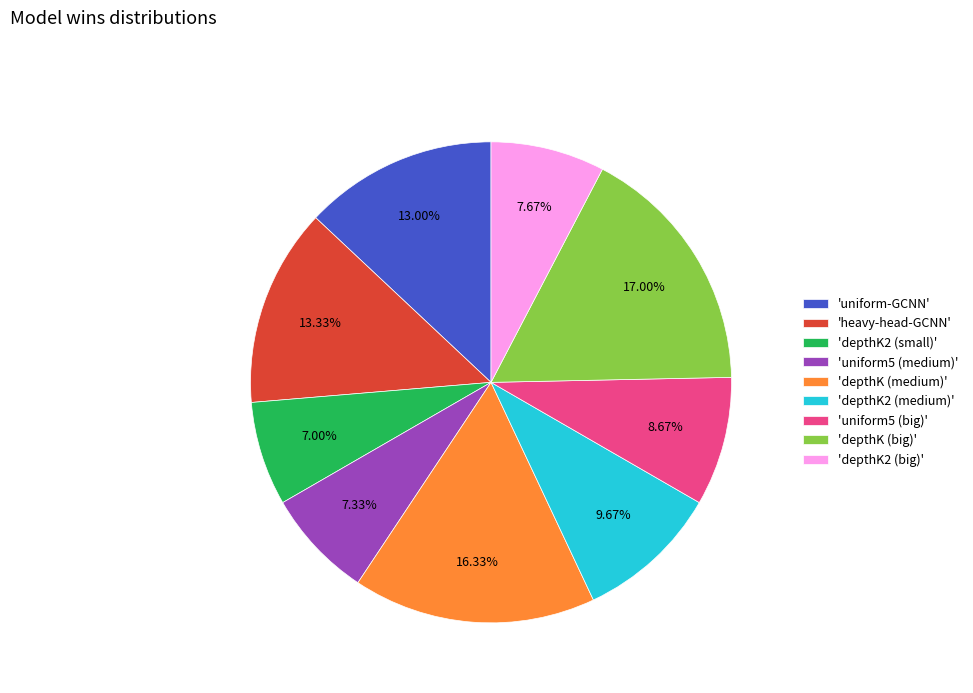

Does 'depthK2 (small)' represent more than half of the total?

No